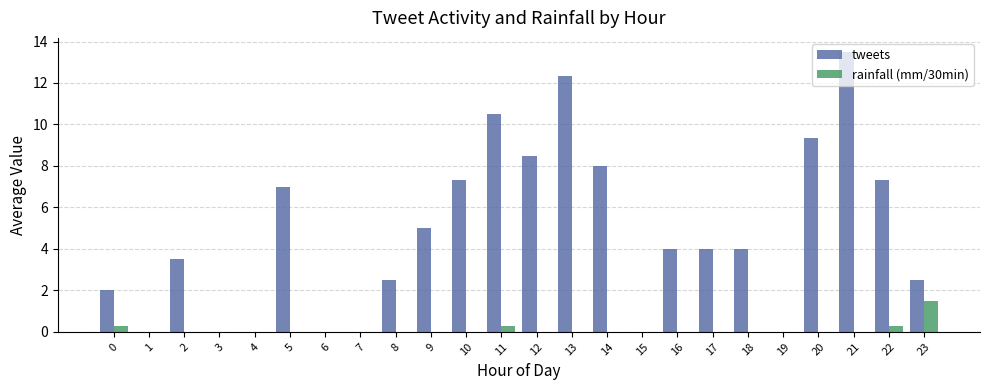

Which series has the largest total across all categories?

tweets